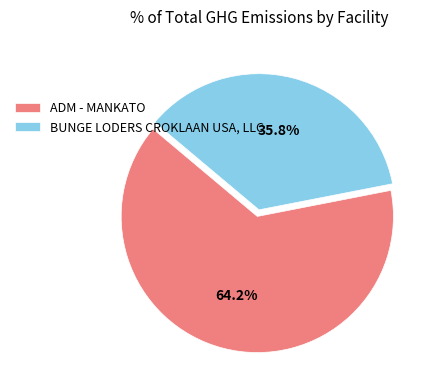

To the nearest percent, what portion does ADM - MANKATO represent?

64%